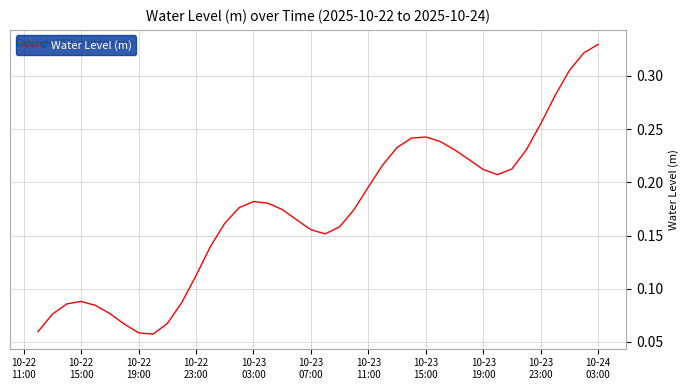

Does the chart have visible grid lines?

Yes